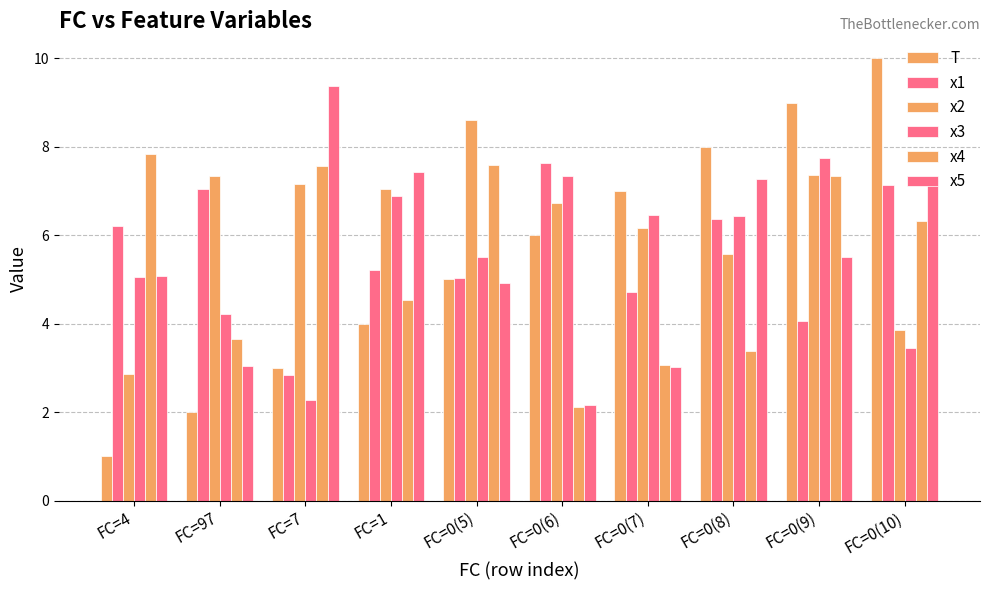

The value of x5 at FC=0(9) is 3.6. True or false?

False